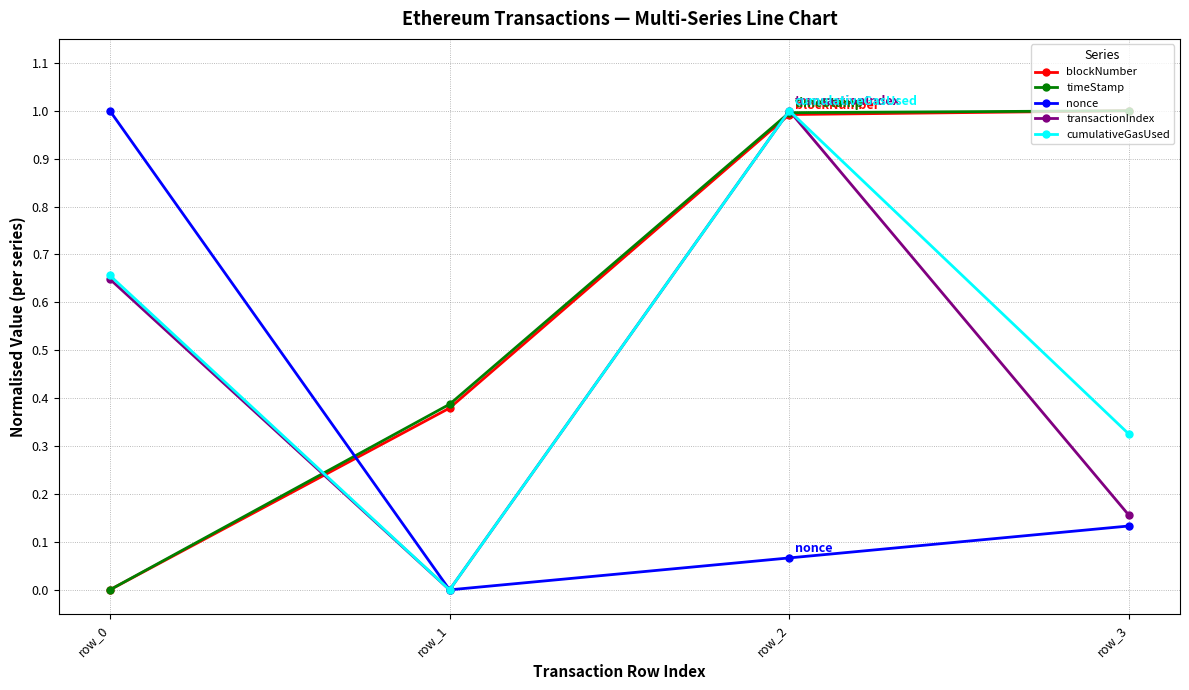

How many data points does each series have?

4